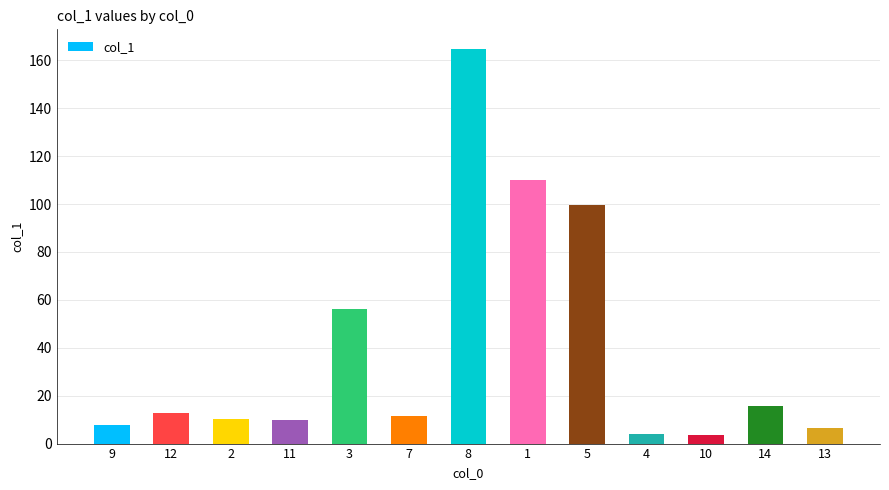

What is the smallest value displayed?

3.6